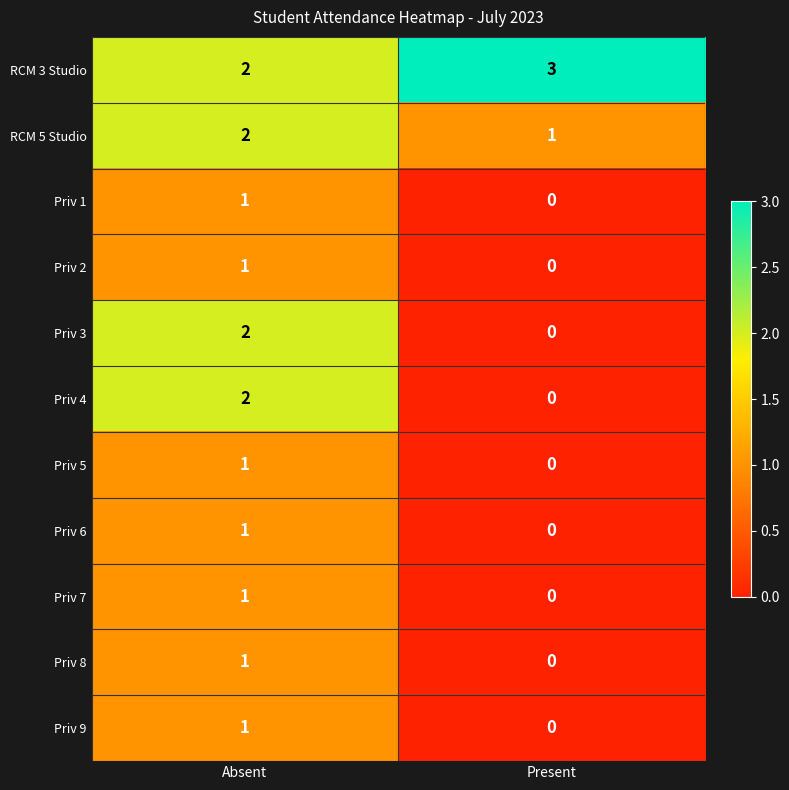

List the labels in order of Priv 5 value, largest first.

Absent, Present